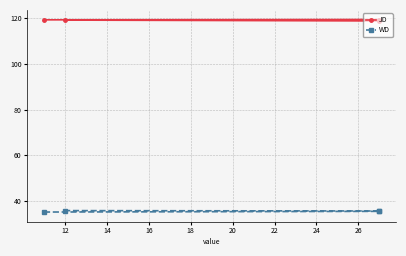

True or false: WD and JD intersect in this chart.

False